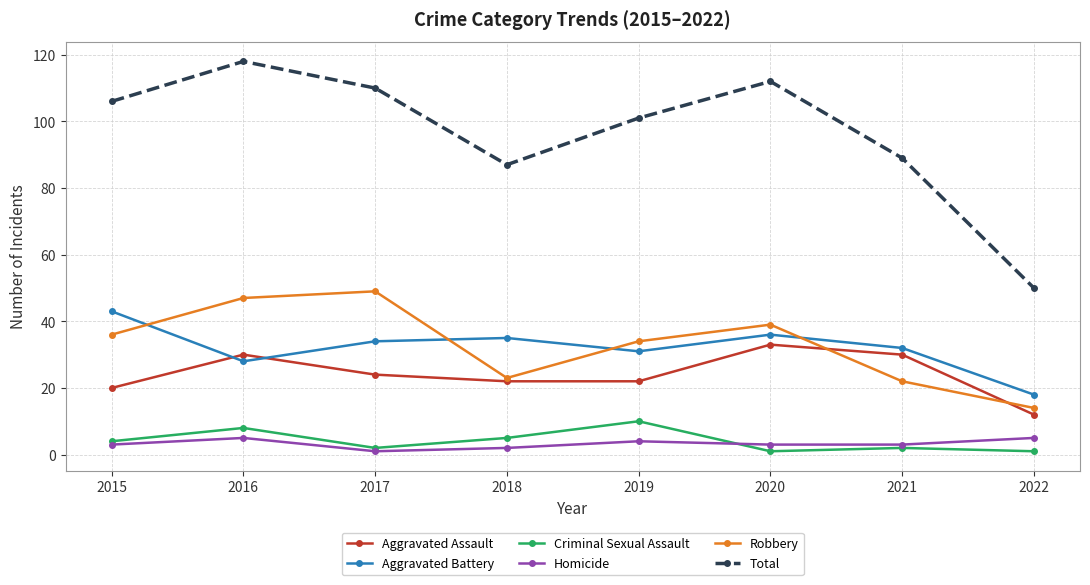

What is the sum of the Robbery values at 2022 and 2017?

63